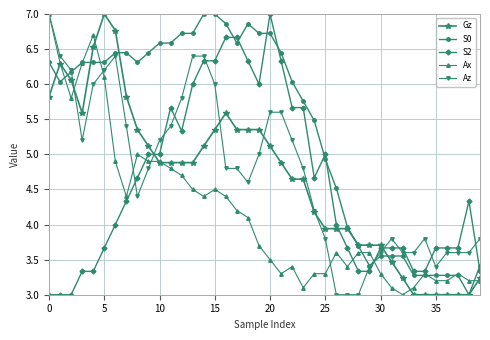

What is the sum of all Gz values?

186.4